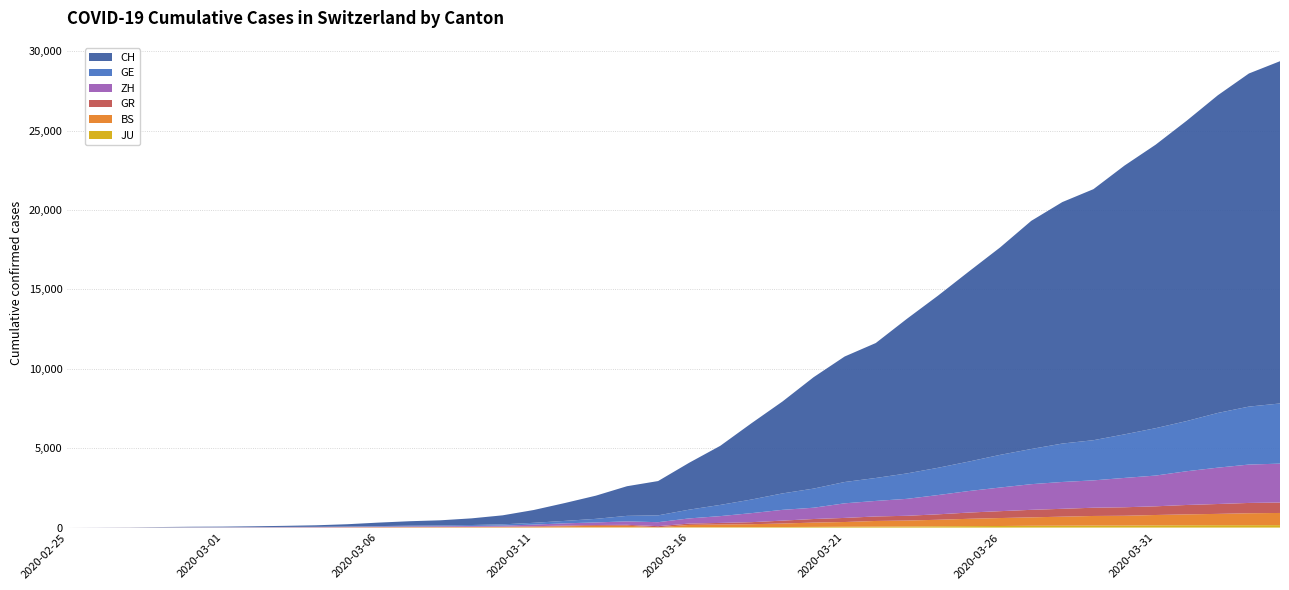

Reading left to right, transcribe all the data shown in this chart.

JU: 0	0	1	1	1	1	1	2	2	4	4	5	5	7	7	7	12	17	18	19	25	29	32	36	44	54	61	69	82	92	100	114	119	127	128	140	145	149	149	154
BS: 0	0	1	1	1	1	1	3	3	8	15	21	24	28	33	49	73	92	100	0	143	164	181	220	270	297	356	374	410	462	501	530	569	605	617	653	687	714	754	767
GR: 0	2	2	6	6	6	9	9	12	14	16	17	18	18	22	31	43	53	56	71	84	101	128	182	226	258	284	300	343	393	433	474	495	519	535	547	592	622	649	657
ZH: 0	0	2	2	6	7	10	13	15	23	29	34	40	49	62	101	140	163	218	250	326	429	568	679	711	919	978	1067	1213	1357	1489	1616	1690	1722	1848	1936	2125	2289	2417	2450
GE: 0	1	1	5	9	10	11	14	16	20	30	43	45	60	79	113	154	225	347	430	551	705	857	1035	1204	1342	1445	1600	1717	1856	2057	2215	2419	2530	2743	2984	3160	3445	3650	3788
CH: 0	4	8	20	30	36	50	69	97	142	219	280	327	419	569	806	1124	1461	1866	2160	2954	3722	4801	5788	7014	7904	8498	9735	10838	11975	13064	14367	15207	15809	16928	17852	18915	20005	20978	21554